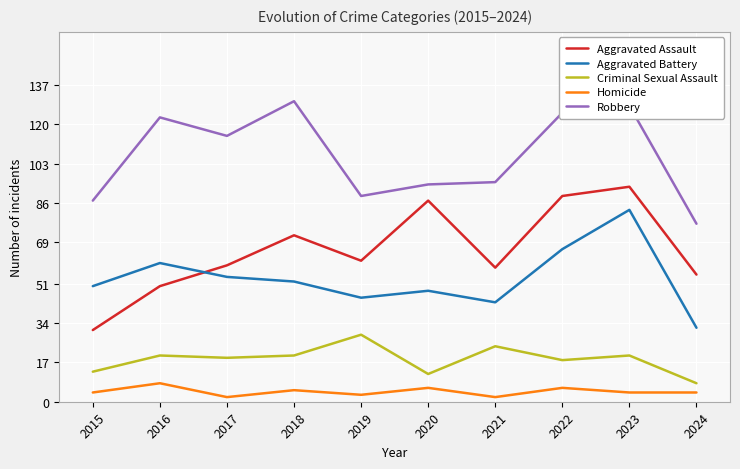

How many lines are shown in the chart?

5